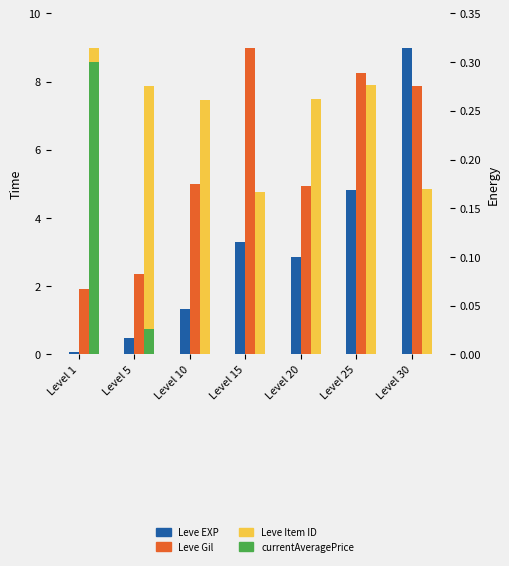

What are all the series names shown in the legend?

Leve EXP, Leve Gil, Leve Item ID, currentAveragePrice